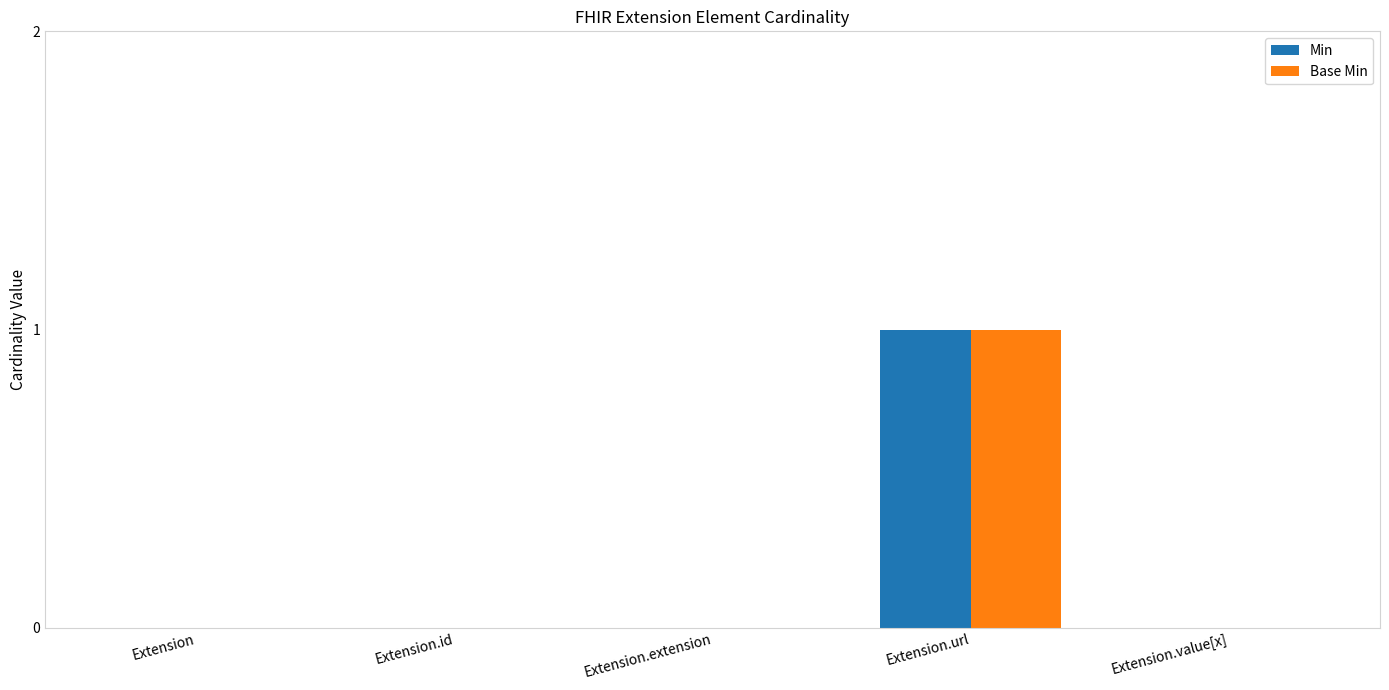

At which category is the sum across all series the highest?

Extension.url